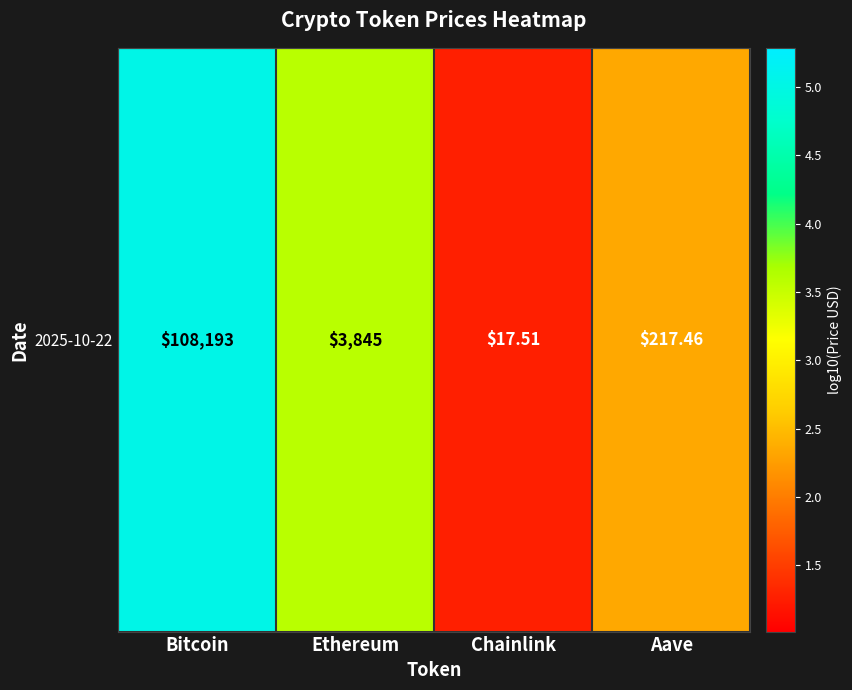

Reading left to right, extract all data points from this chart.

Bitcoin=5.0	Ethereum=3.6	Chainlink=1.3	Aave=2.3